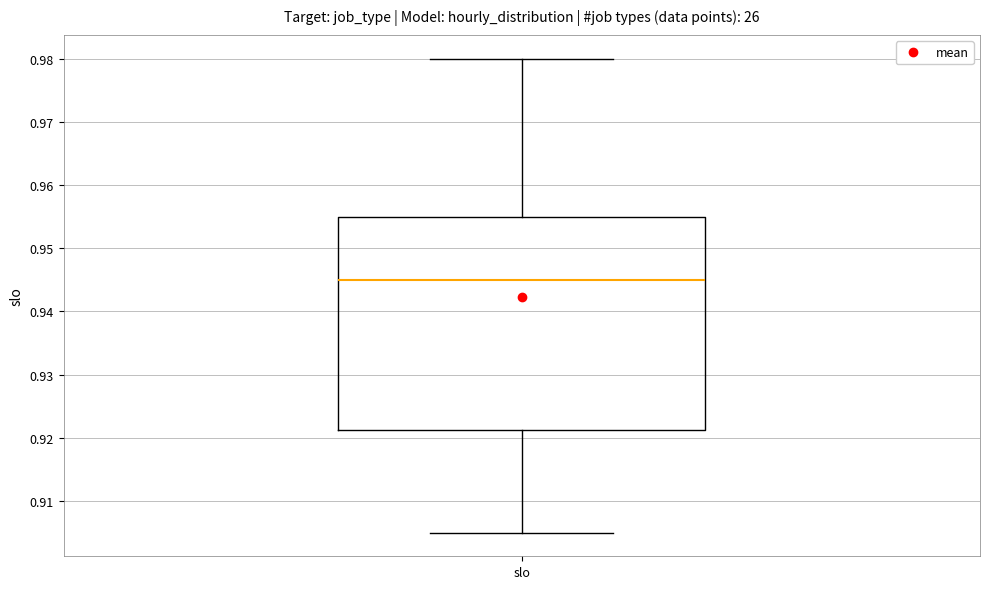

Where does the median line of the box for slo sit on the y-axis? The values are not printed on the chart, so give them approximately, as read against the axis.

0.945